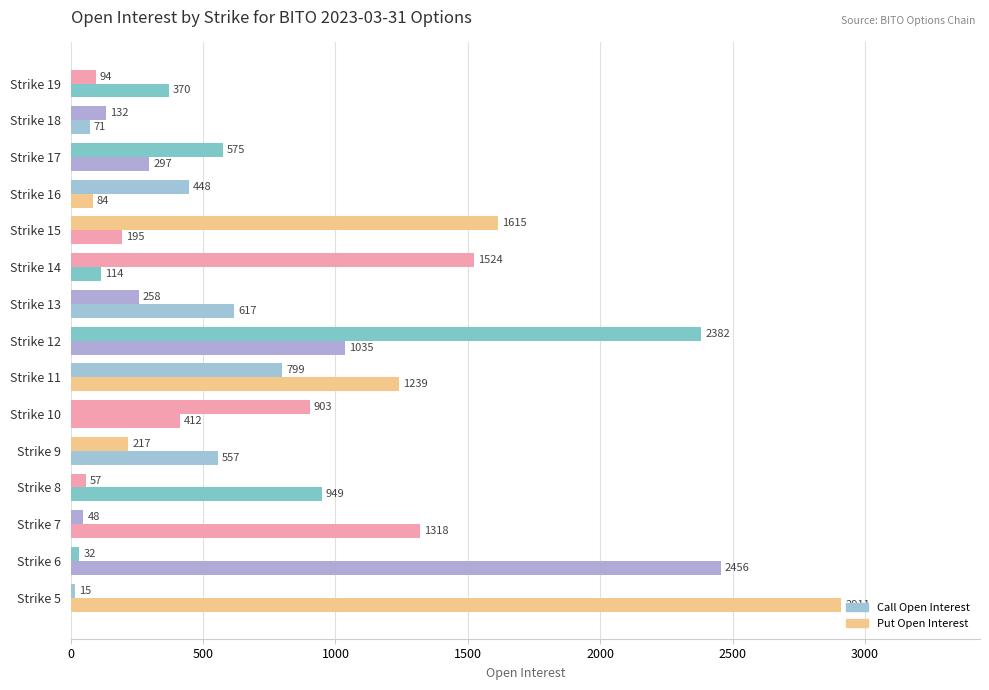

What is the difference between the maximum and minimum values in the Put Open Interest series?

2840